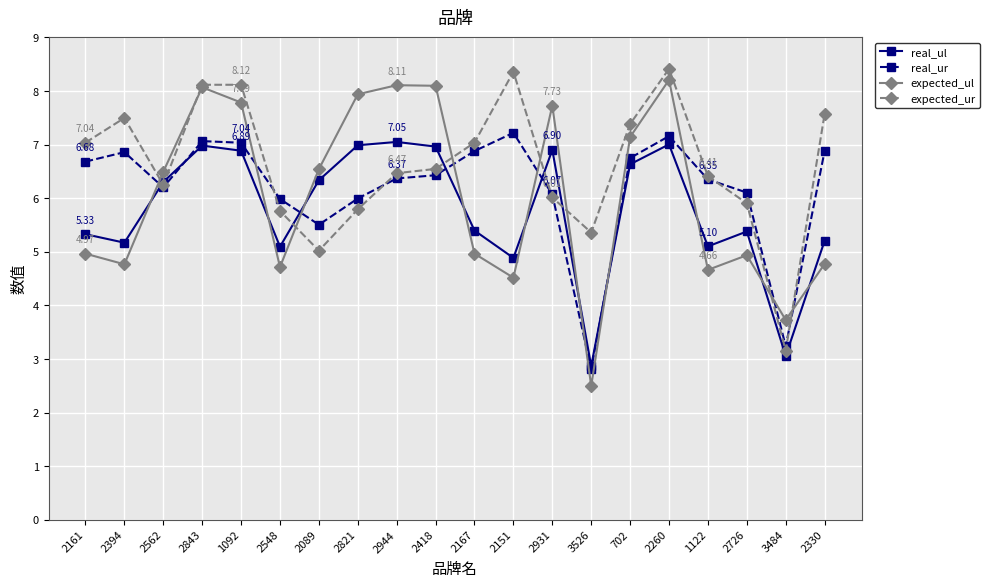

List the series in order of their peak value, highest first.

expected_ur, expected_ul, real_ur, real_ul